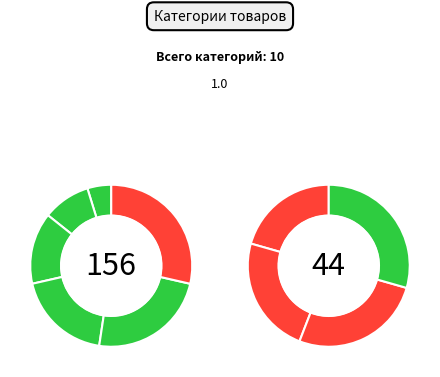

Rank the categories by value from lowest to highest.

Корма, Игрушки, Лакомства, Аксессуары, Средства ухода, Аквариумистика, Наполнители, Клетки, Амуниция, Ветеринария